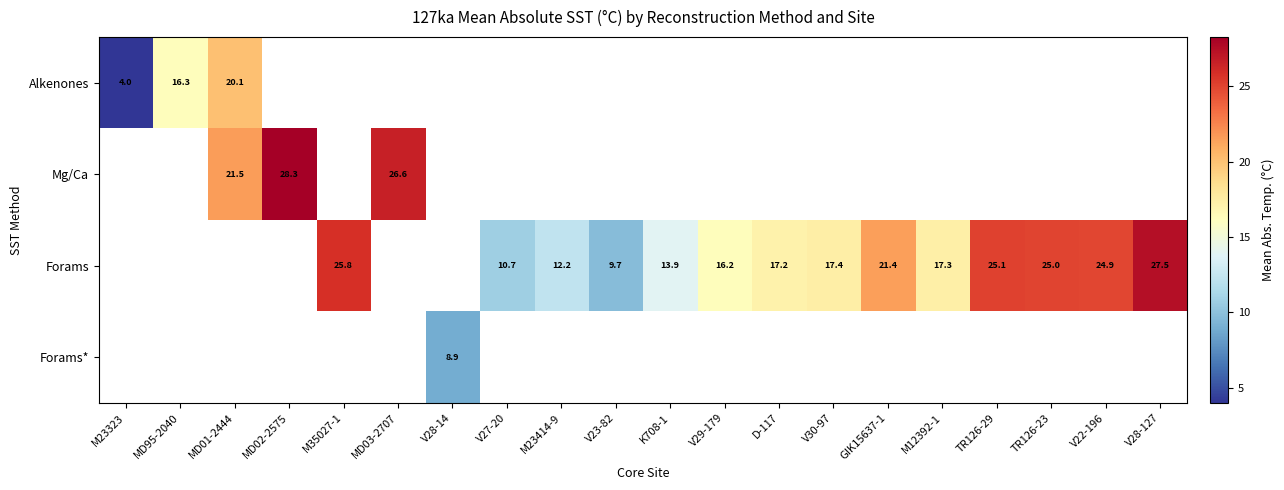

Between V23-82 and TR126-23, which is larger?

TR126-23